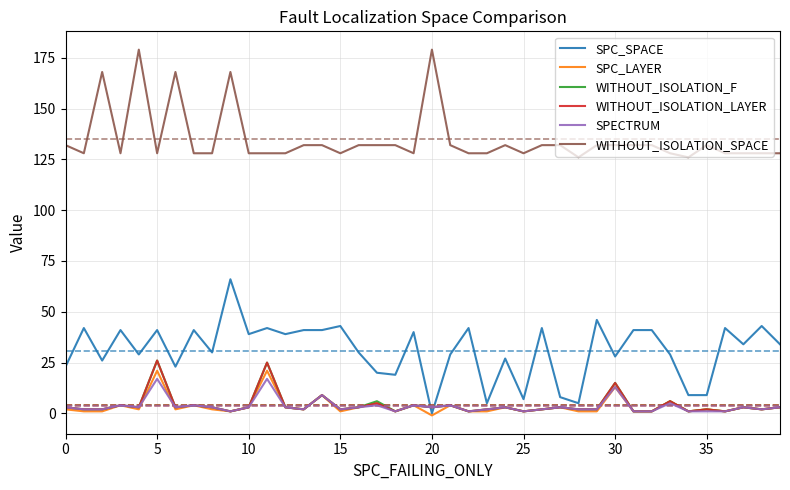

Which series has the largest total across all categories?

WITHOUT_ISOLATION_SPACE